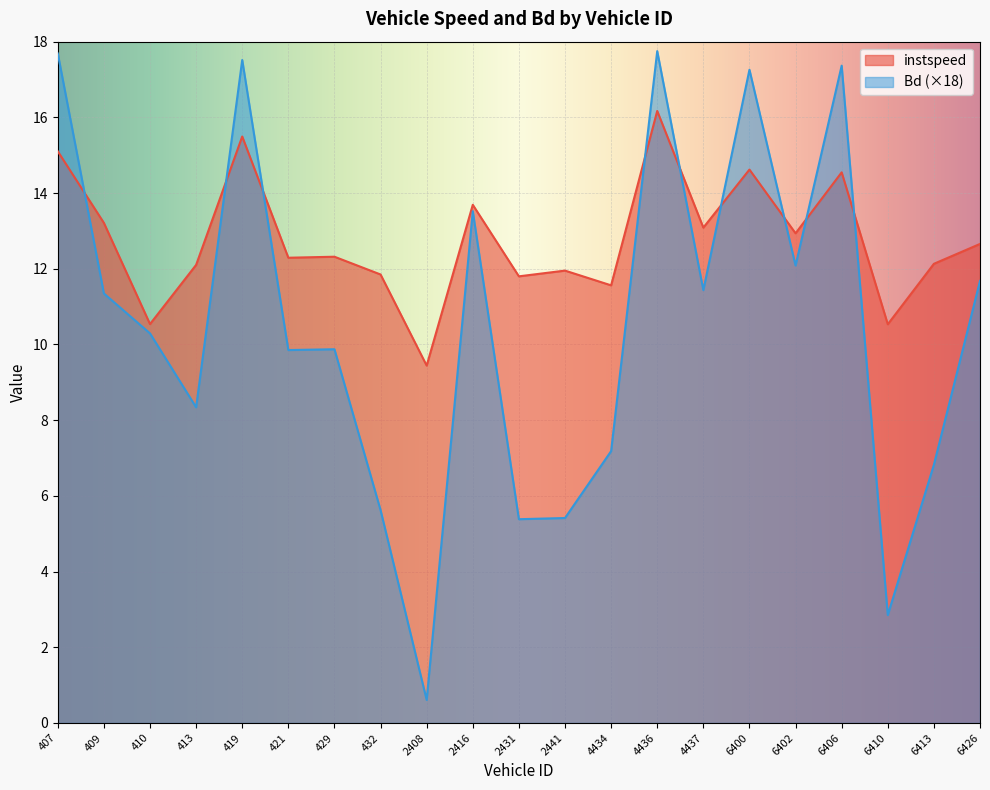

How many interior local peaks does the instspeed series have?

7